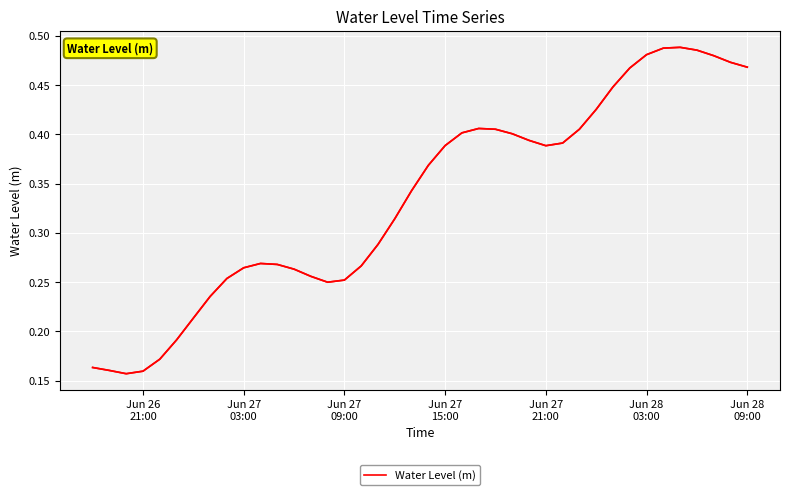

What is the maximum value shown in the chart?

0.5